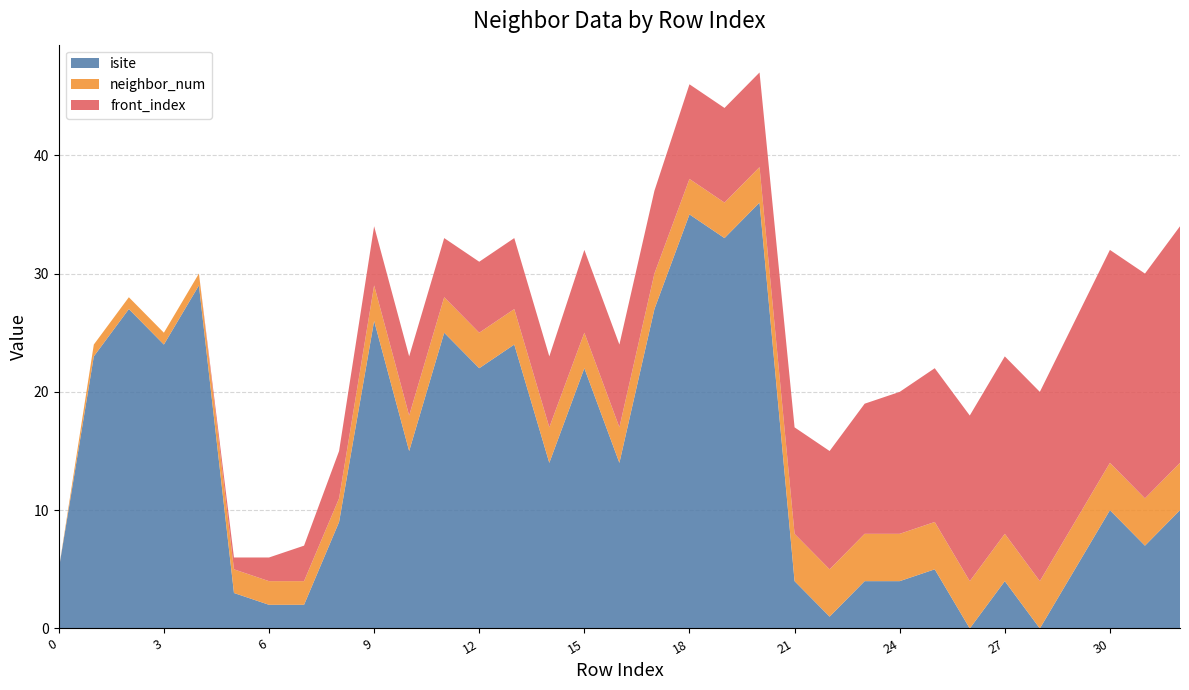

Reading left to right, list all the values displayed in this chart.

isite: 0=5	1=23	2=27	3=24	4=29	5=3	6=2	7=2	8=9	9=26	10=15	11=25	12=22	13=24	14=14	15=22	16=14	17=27	18=35	19=33	20=36	21=4	22=1	23=4	24=4	25=5	26=0	27=4	28=0	29=5	30=10	31=7	32=10
neighbor_num: 0=0	1=1	2=1	3=1	4=1	5=2	6=2	7=2	8=2	9=3	10=3	11=3	12=3	13=3	14=3	15=3	16=3	17=3	18=3	19=3	20=3	21=4	22=4	23=4	24=4	25=4	26=4	27=4	28=4	29=4	30=4	31=4	32=4
front_index: 0=0	1=0	2=0	3=0	4=0	5=1	6=2	7=3	8=4	9=5	10=5	11=5	12=6	13=6	14=6	15=7	16=7	17=7	18=8	19=8	20=8	21=9	22=10	23=11	24=12	25=13	26=14	27=15	28=16	29=17	30=18	31=19	32=20